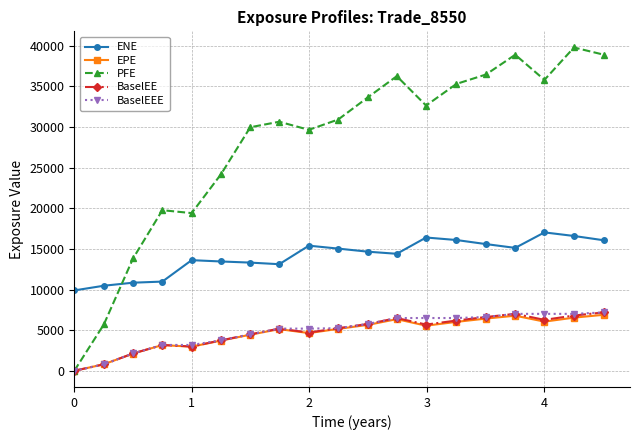

What is the maximum value shown in the chart?

39785.1